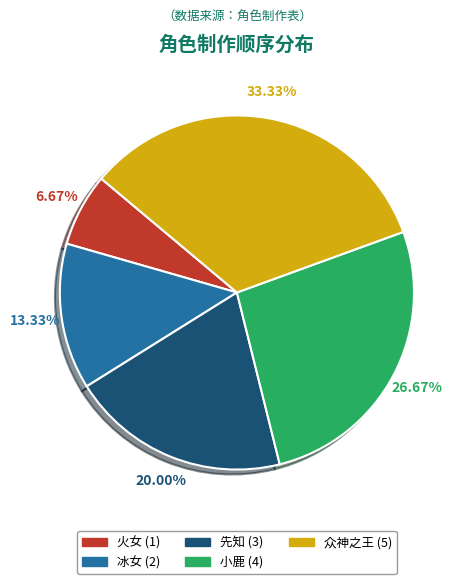

Rank the categories by value from highest to lowest.

众神之王, 小鹿, 先知, 冰女, 火女